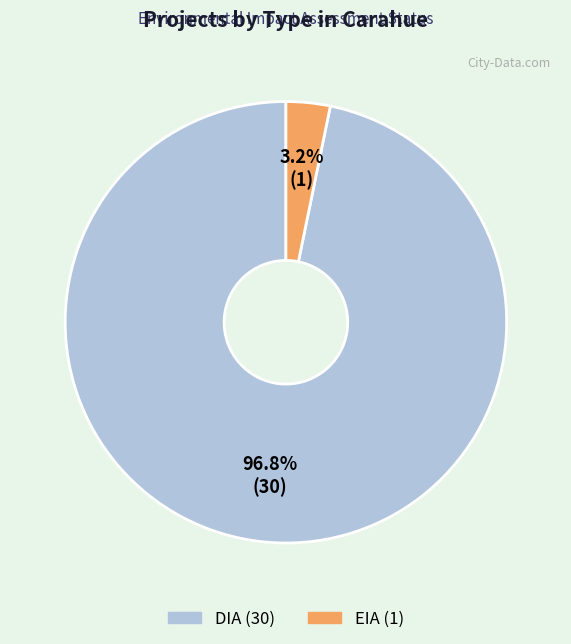

Combined, do DIA and EIA account for over 50%?

Yes